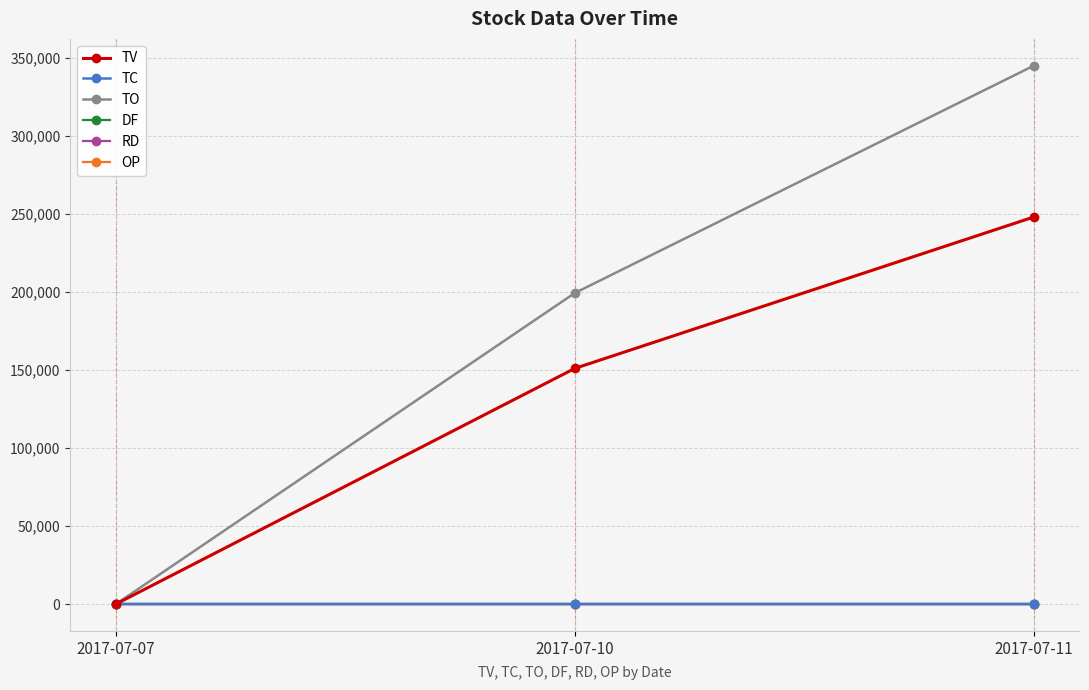

Does the chart display data point markers on the line(s)?

Yes